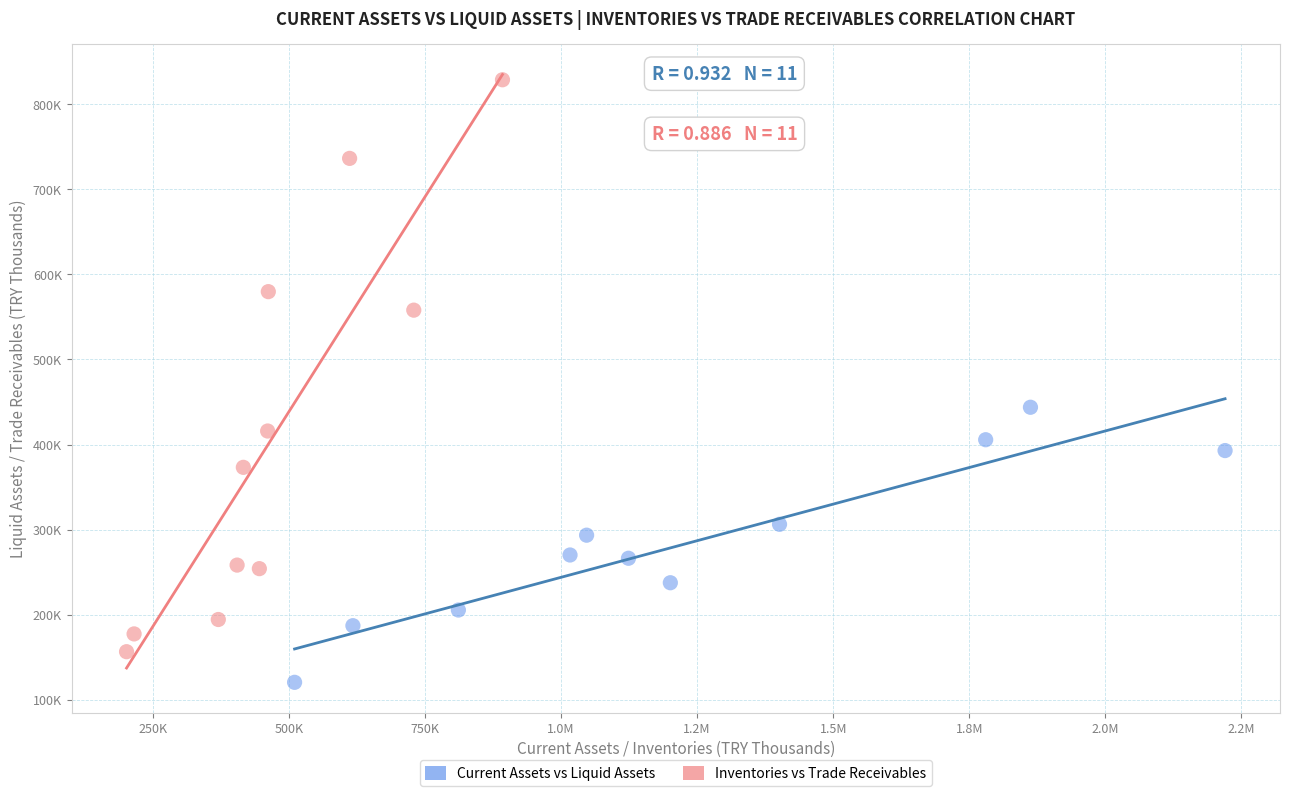

Which series has the widest spread of Y values?

Inventories vs Trade Receivables